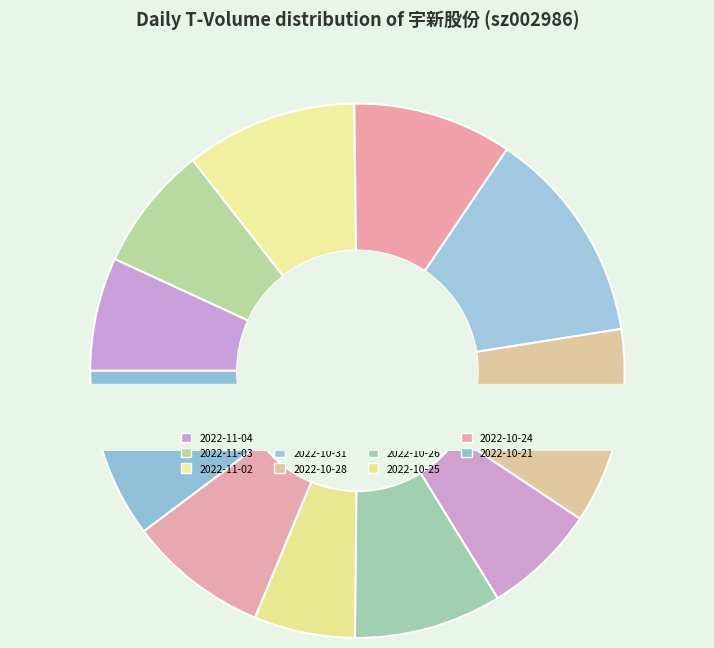

To the nearest percent, what portion does 2022-10-26 represent?

9%